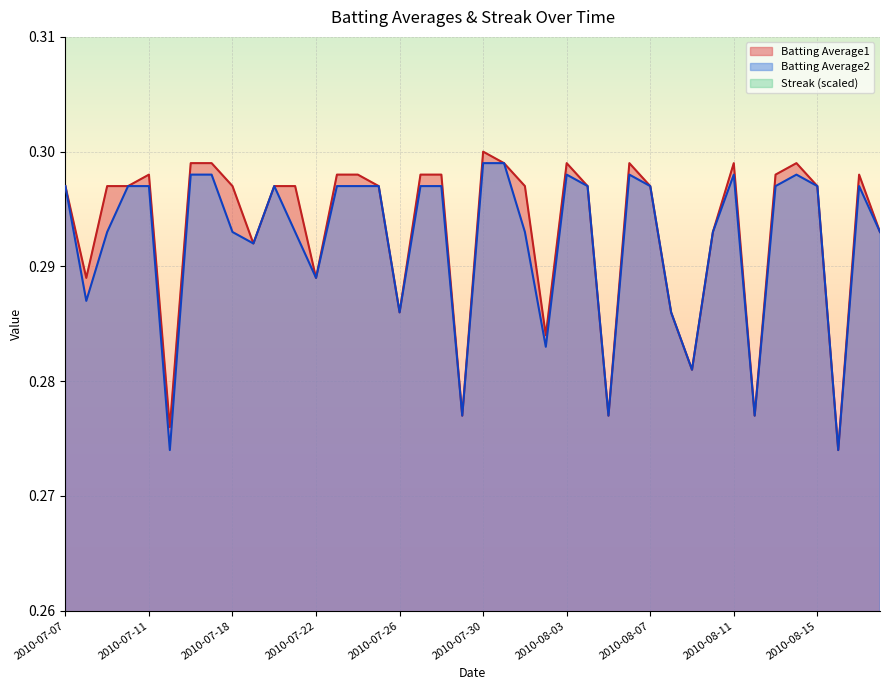

How many data points does each series have?

40